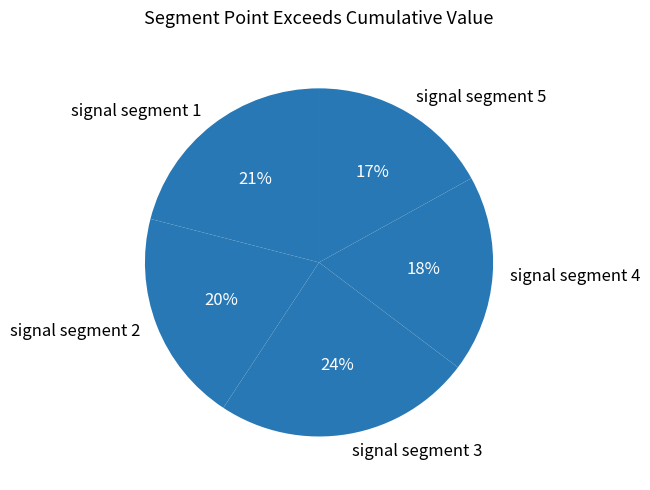

How many slices are in this pie chart?

5